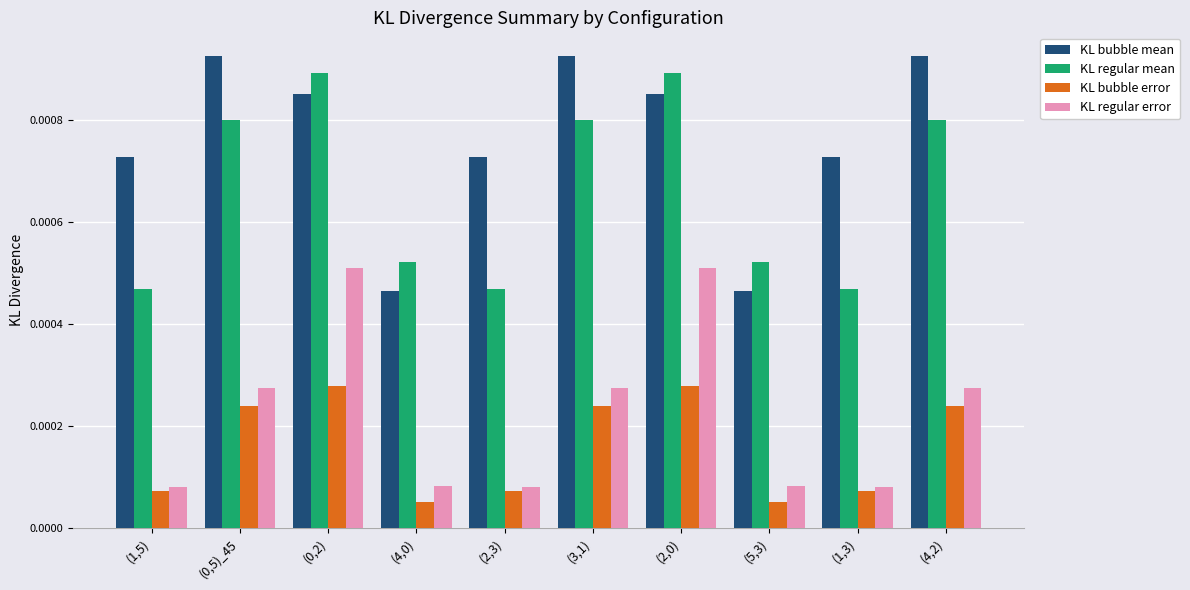

Which series changed the most between (2,3) and (2,0)?

KL regular error